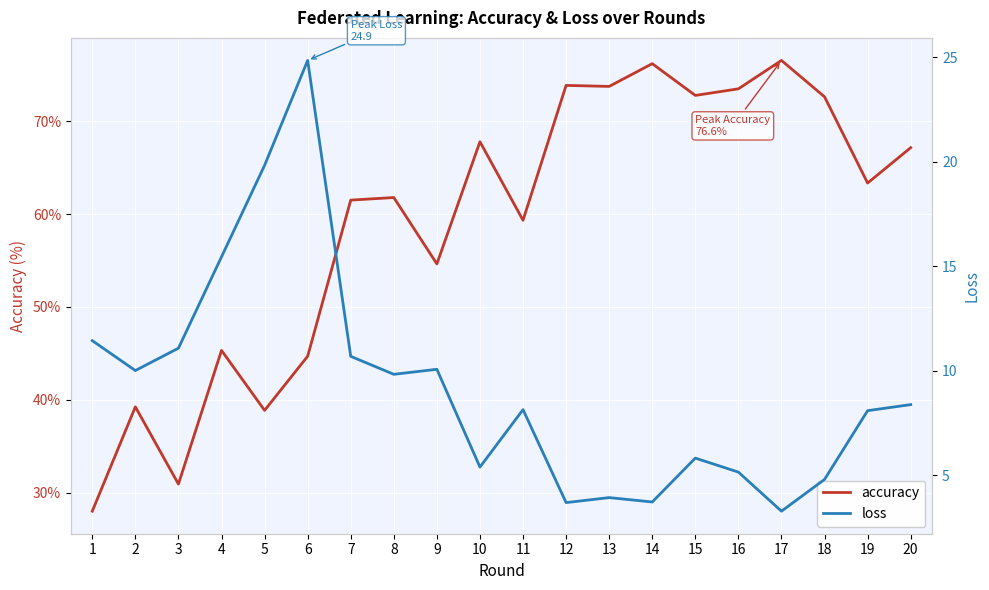

The value of accuracy at 5 is 21.1. True or false?

False